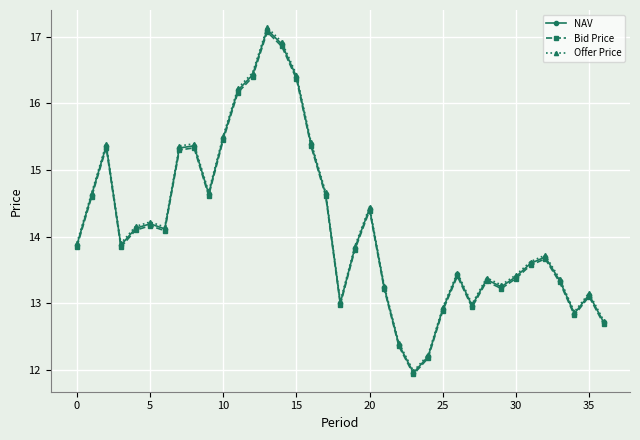

Which series has the widest spread of values?

Offer Price